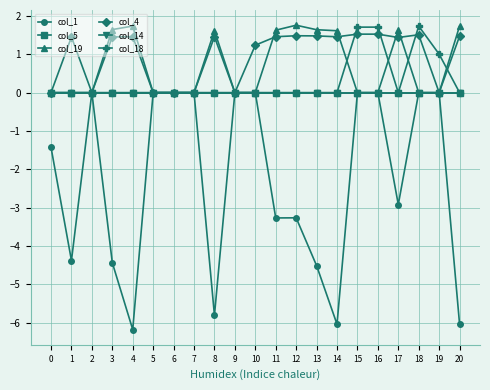

What is the sum of all col_1 values?

-48.3